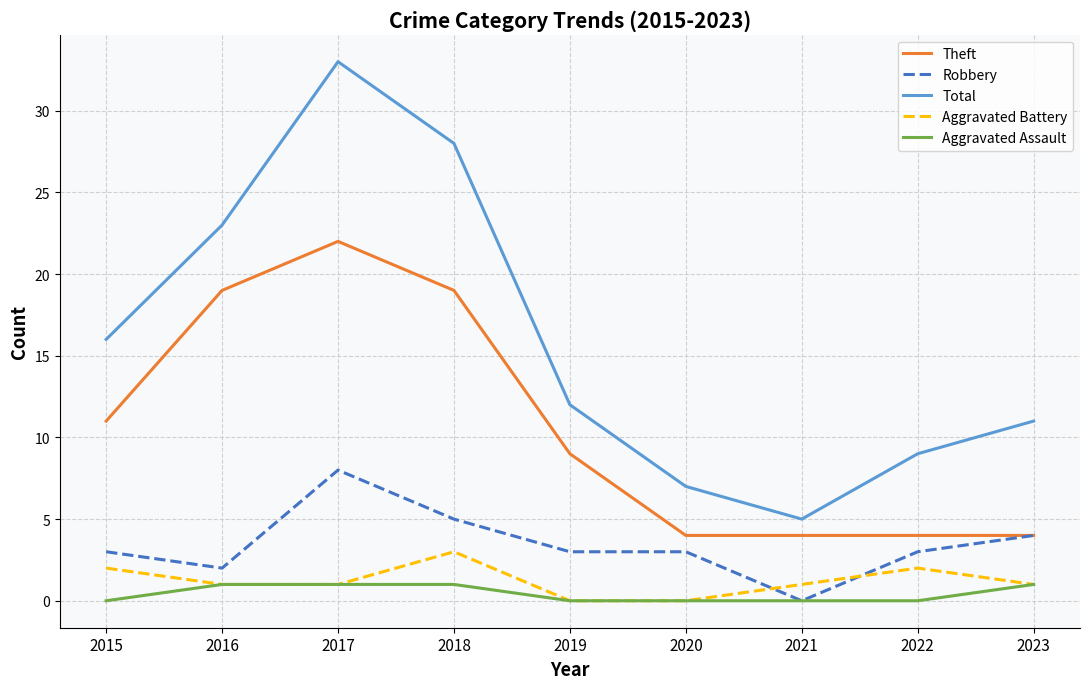

Where is the first local maximum for Aggravated Battery?

2018